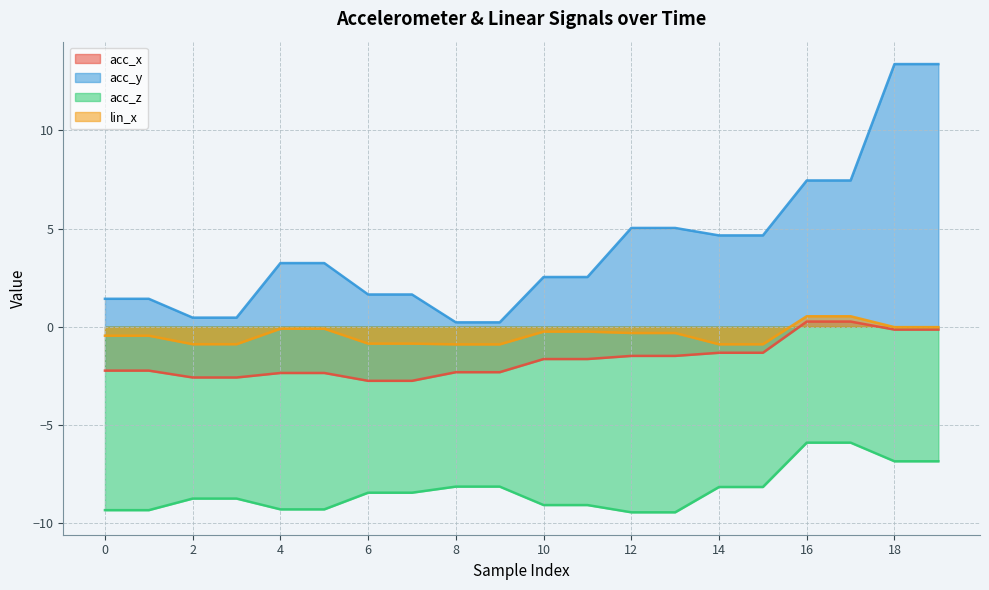

True or false: acc_x has more than 0 points higher than both neighbors.

False